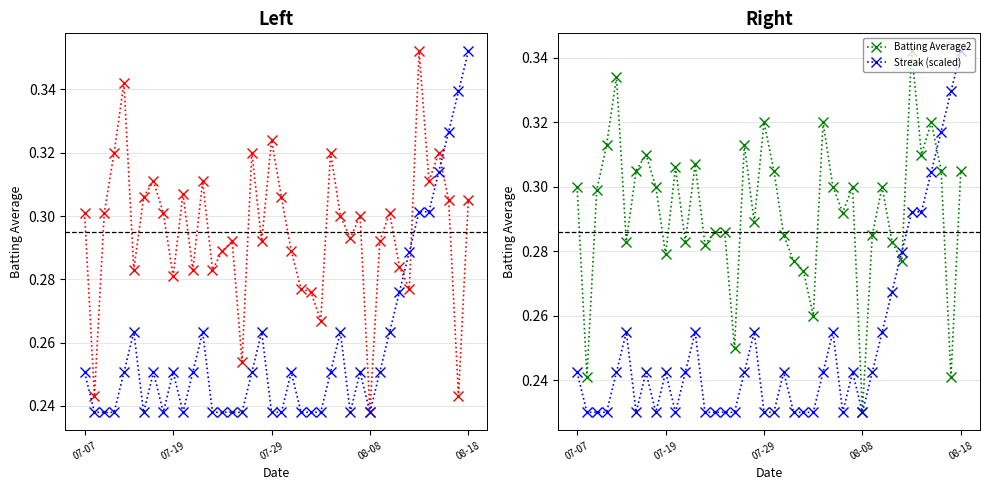

Count the number of data series in this chart.

3